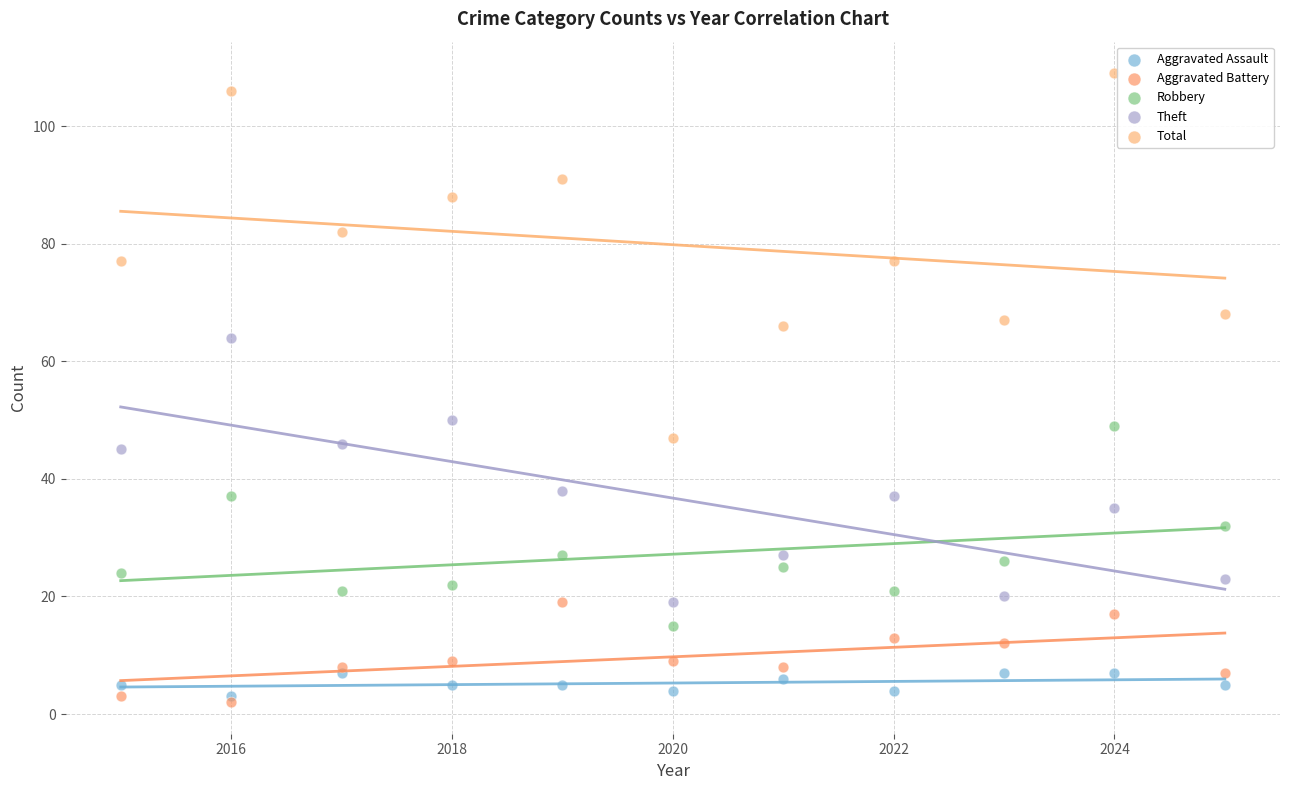

What are all the series names shown in the legend?

Aggravated Assault, Aggravated Battery, Robbery, Theft, Total